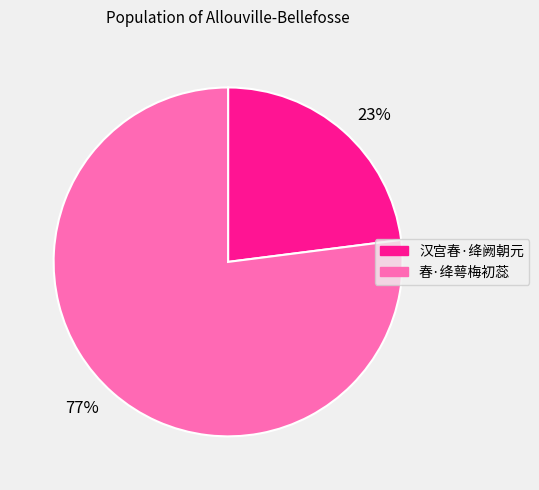

Is the sum of 春·绛萼梅初蕊 and 汉宫春·绛阙朝元 greater than half?

Yes